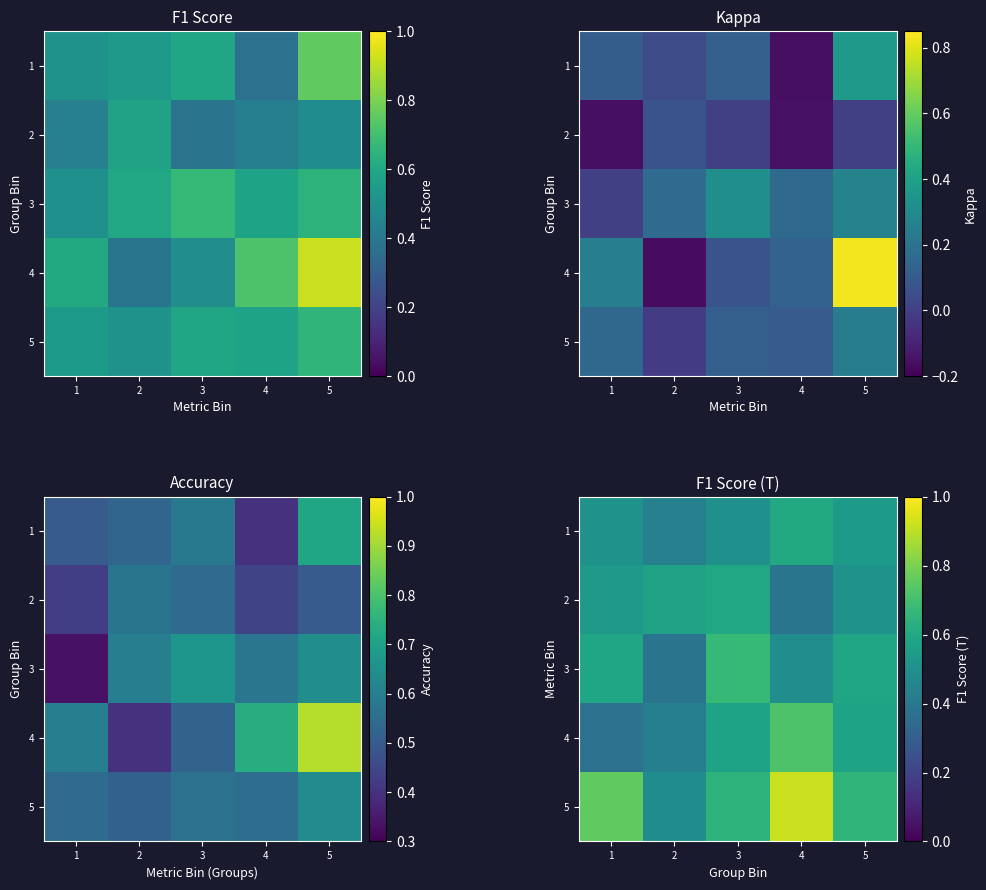

Between 5 and 3, which is larger?

5